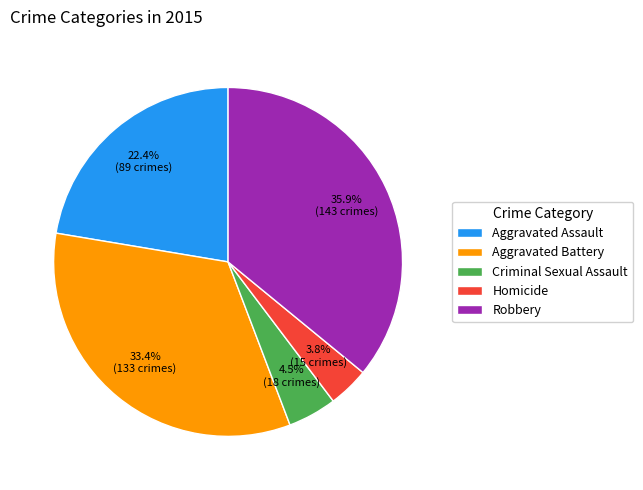

Count the number of slices in the pie.

5